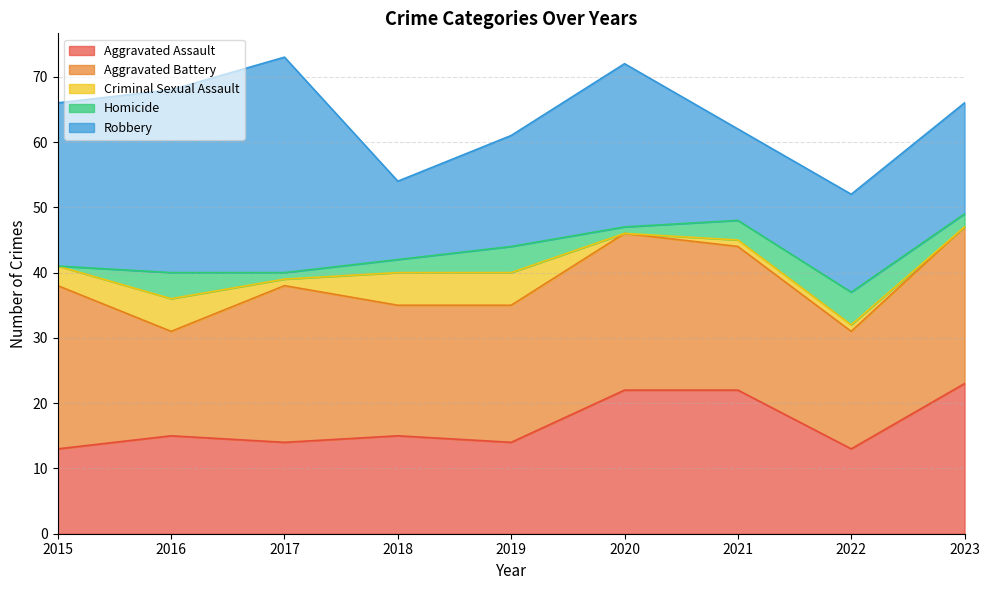

At how many categories does at least one series exceed 5?

9